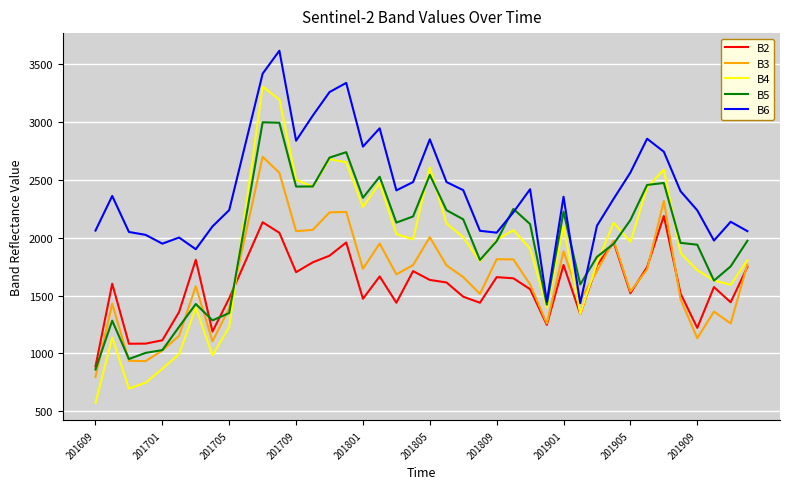

What is the highest value of the B6 series?

3614